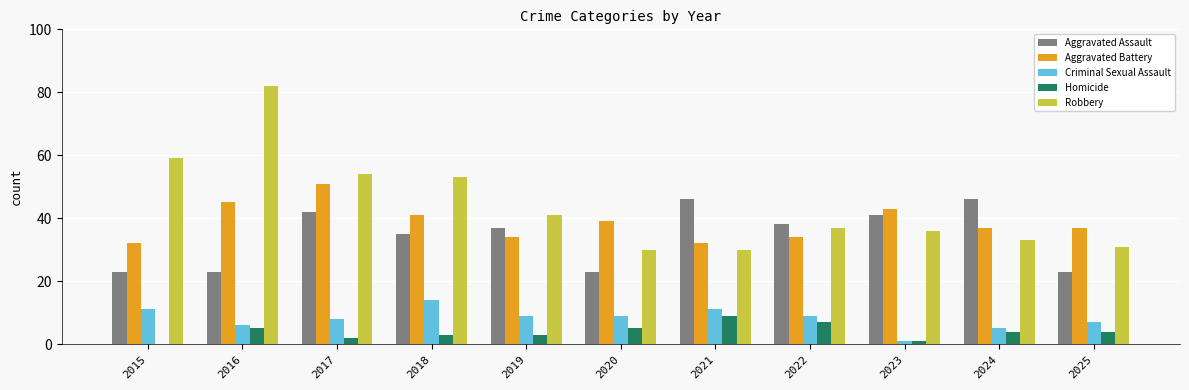

What is the total value across all series at 2015?

125